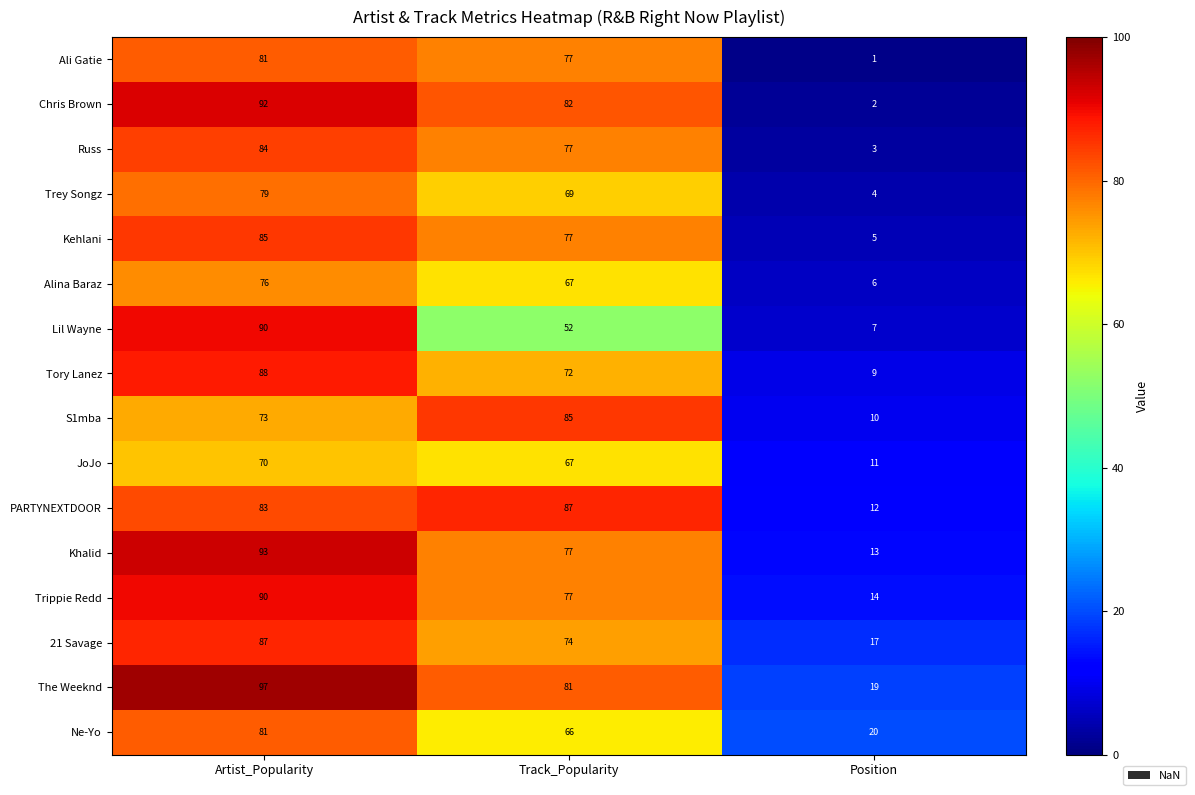

At which label does 21 Savage reach its minimum?

Position